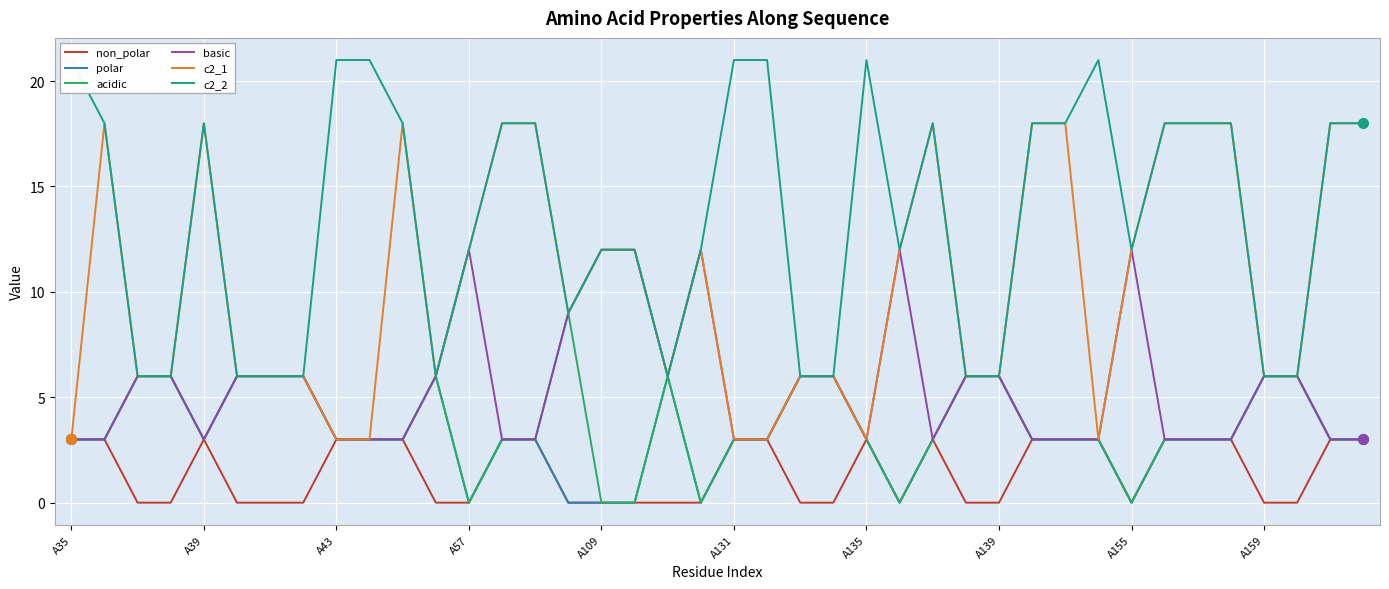

Is the value of polar at 27 greater than the value of non_polar at 18?

Yes